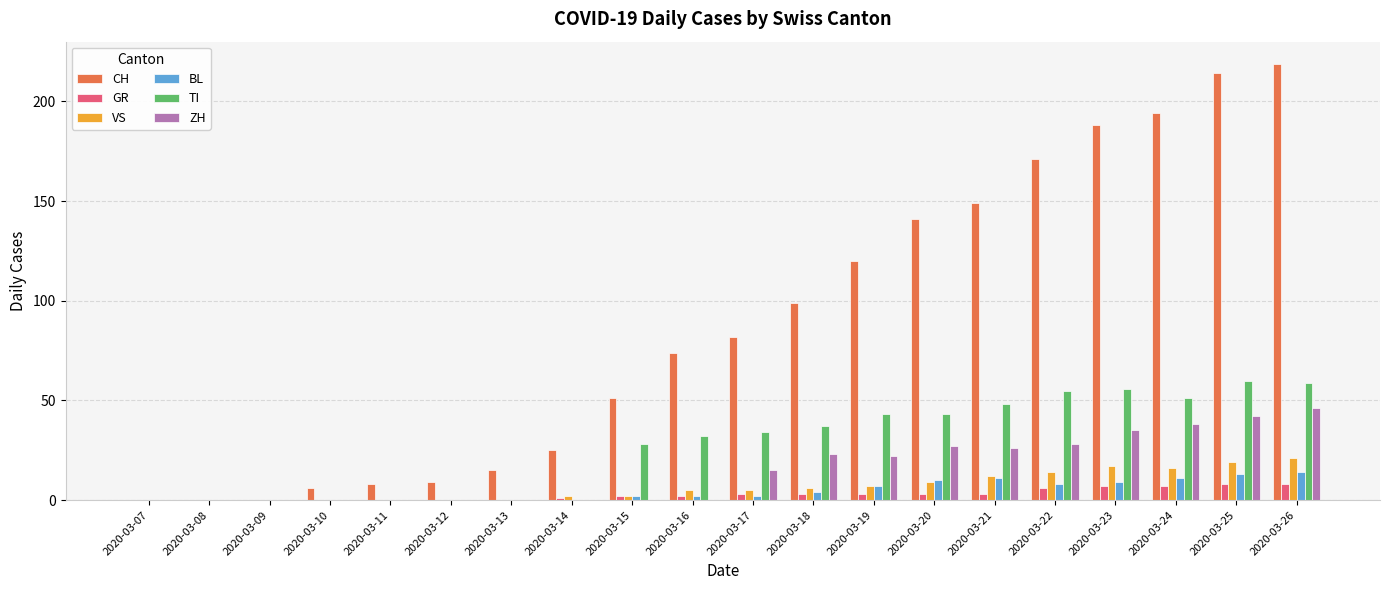

Reading left to right, extract all data points from this chart.

CH: 2020-03-07=0	2020-03-08=0	2020-03-09=0	2020-03-10=6	2020-03-11=8	2020-03-12=9	2020-03-13=15	2020-03-14=25	2020-03-15=51	2020-03-16=74	2020-03-17=82	2020-03-18=99	2020-03-19=120	2020-03-20=141	2020-03-21=149	2020-03-22=171	2020-03-23=188	2020-03-24=194	2020-03-25=214	2020-03-26=219
GR: 2020-03-07=0	2020-03-08=0	2020-03-09=0	2020-03-10=0	2020-03-11=0	2020-03-12=0	2020-03-13=0	2020-03-14=1	2020-03-15=2	2020-03-16=2	2020-03-17=3	2020-03-18=3	2020-03-19=3	2020-03-20=3	2020-03-21=3	2020-03-22=6	2020-03-23=7	2020-03-24=7	2020-03-25=8	2020-03-26=8
VS: 2020-03-07=0	2020-03-08=0	2020-03-09=0	2020-03-10=0	2020-03-11=0	2020-03-12=0	2020-03-13=0	2020-03-14=2	2020-03-15=2	2020-03-16=5	2020-03-17=5	2020-03-18=6	2020-03-19=7	2020-03-20=9	2020-03-21=12	2020-03-22=14	2020-03-23=17	2020-03-24=16	2020-03-25=19	2020-03-26=21
BL: 2020-03-07=0	2020-03-08=0	2020-03-09=0	2020-03-10=0	2020-03-11=0	2020-03-12=0	2020-03-13=0	2020-03-14=0	2020-03-15=2	2020-03-16=2	2020-03-17=2	2020-03-18=4	2020-03-19=7	2020-03-20=10	2020-03-21=11	2020-03-22=8	2020-03-23=9	2020-03-24=11	2020-03-25=13	2020-03-26=14
TI: 2020-03-07=0	2020-03-08=0	2020-03-09=0	2020-03-10=0	2020-03-11=0	2020-03-12=0	2020-03-13=0	2020-03-14=0	2020-03-15=28	2020-03-16=32	2020-03-17=34	2020-03-18=37	2020-03-19=43	2020-03-20=43	2020-03-21=48	2020-03-22=55	2020-03-23=56	2020-03-24=51	2020-03-25=60	2020-03-26=59
ZH: 2020-03-07=0	2020-03-08=0	2020-03-09=0	2020-03-10=0	2020-03-11=0	2020-03-12=0	2020-03-13=0	2020-03-14=0	2020-03-15=0	2020-03-16=0	2020-03-17=15	2020-03-18=23	2020-03-19=22	2020-03-20=27	2020-03-21=26	2020-03-22=28	2020-03-23=35	2020-03-24=38	2020-03-25=42	2020-03-26=46